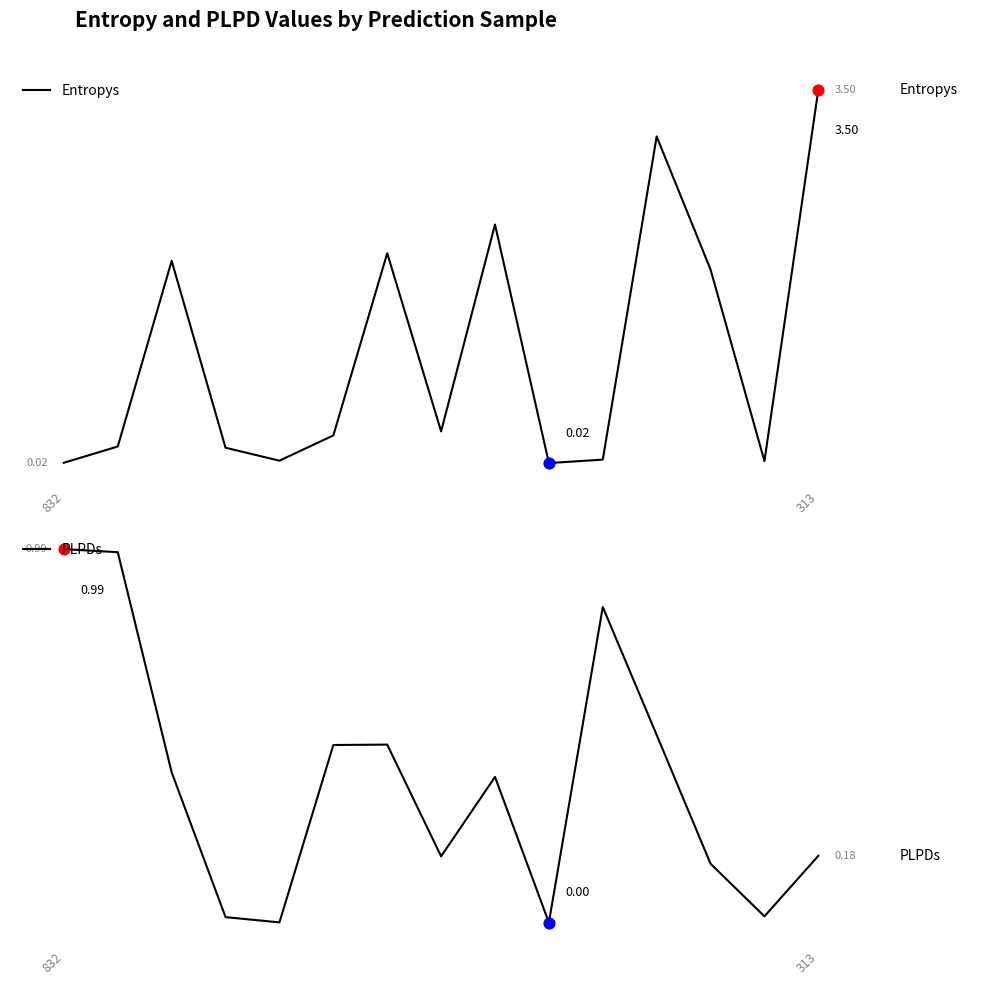

What are all the series names shown in the legend?

Entropys, PLPDs